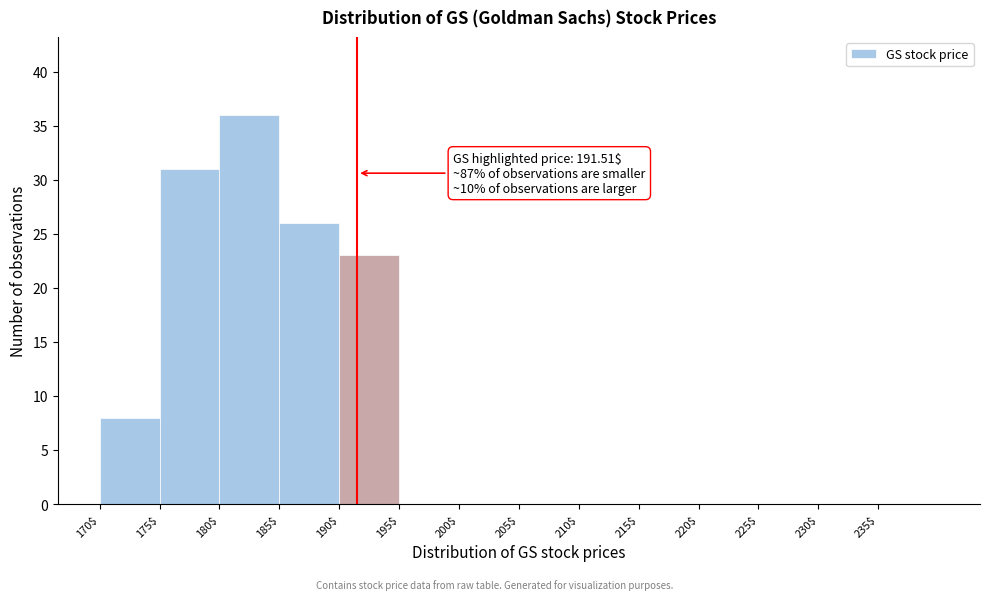

Which range on the x-axis has the tallest bar?

180 to 185